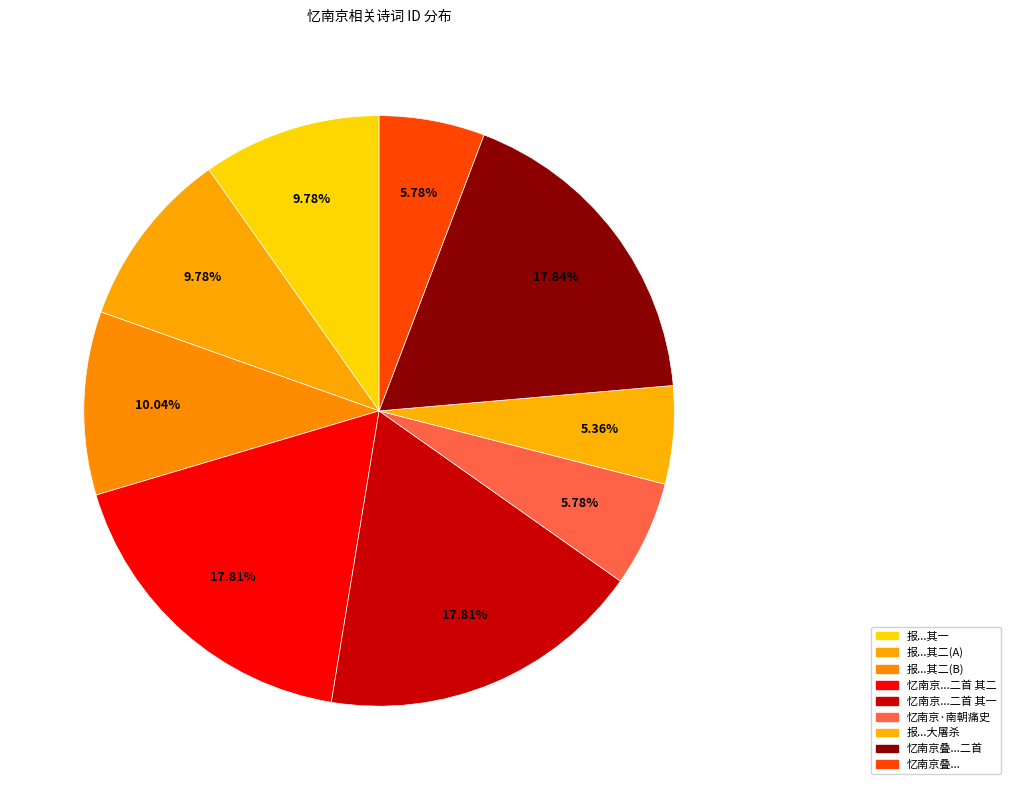

Which slice is the largest?

忆南京叠过夔门诗韵二首